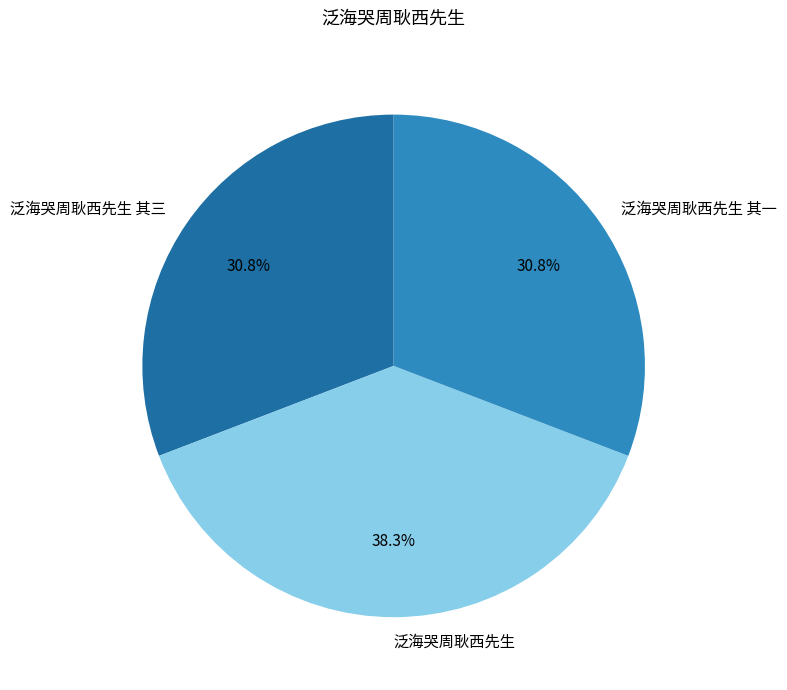

What portion of the pie excludes 泛海哭周耿西先生 其一?

69.2%